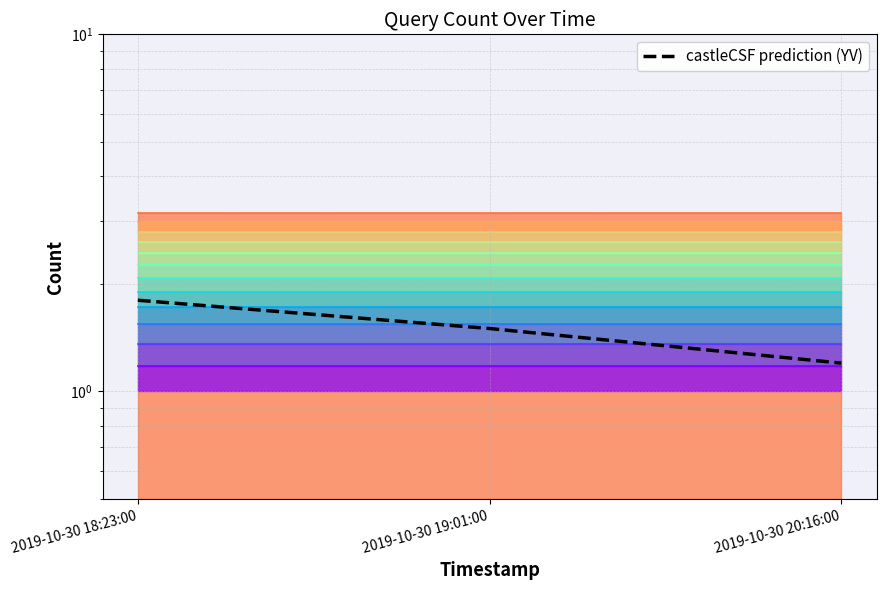

Does the chart have visible grid lines?

Yes